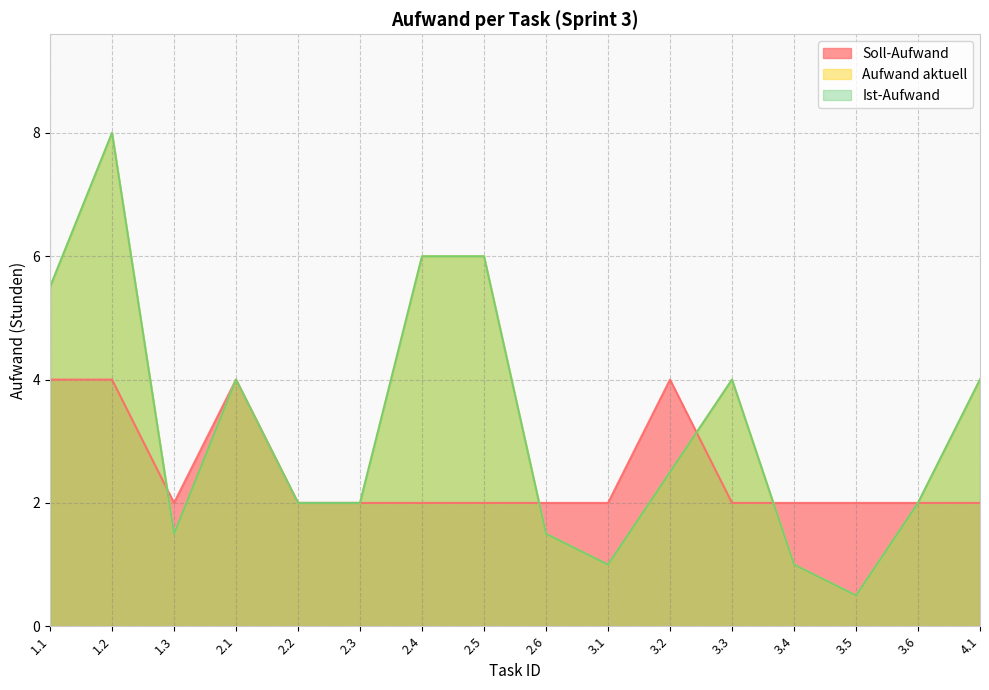

At which label is Aufwand aktuell closest to 4?

2.1